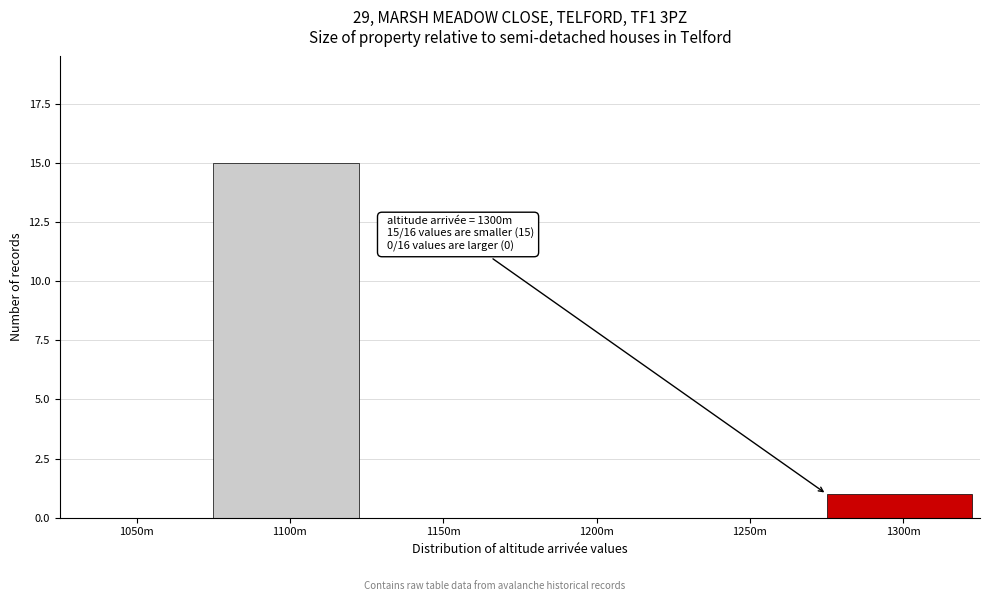

Reading left to right, list all the values displayed in this chart.

1050m=0	1100m=15	1150m=0	1200m=0	1250m=0	1300m=1